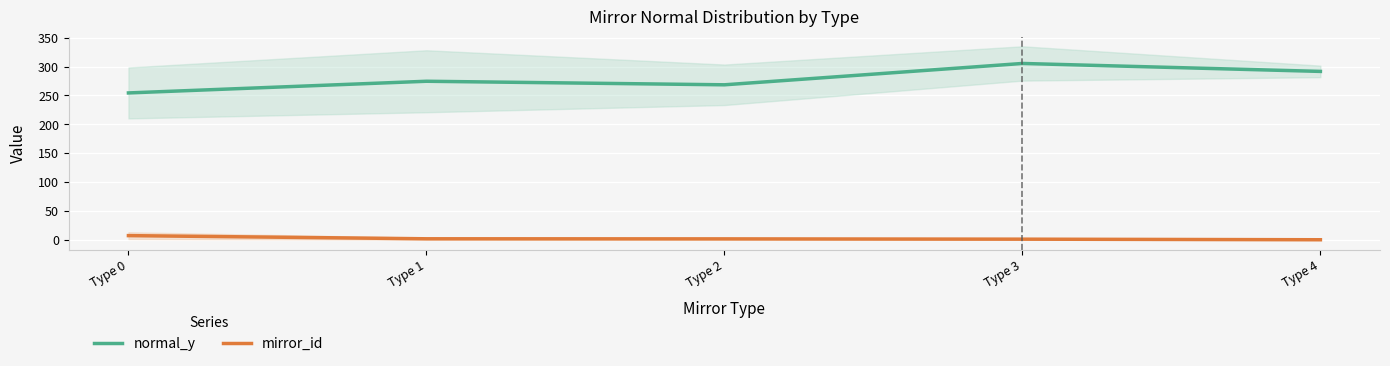

What is the sum of all mirror_id values?

11.3